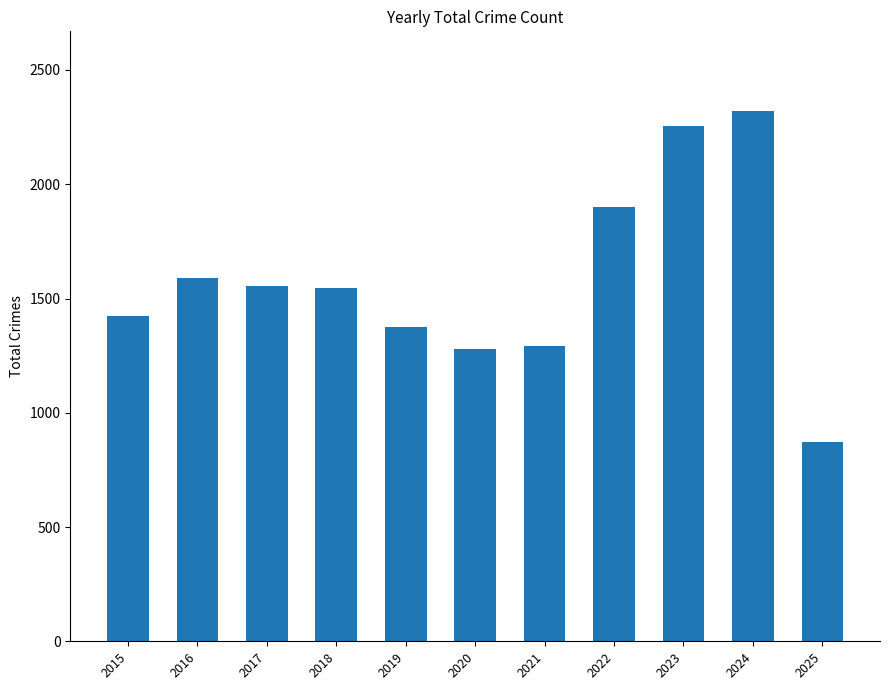

What is the value of the 11th bar from the left?

873